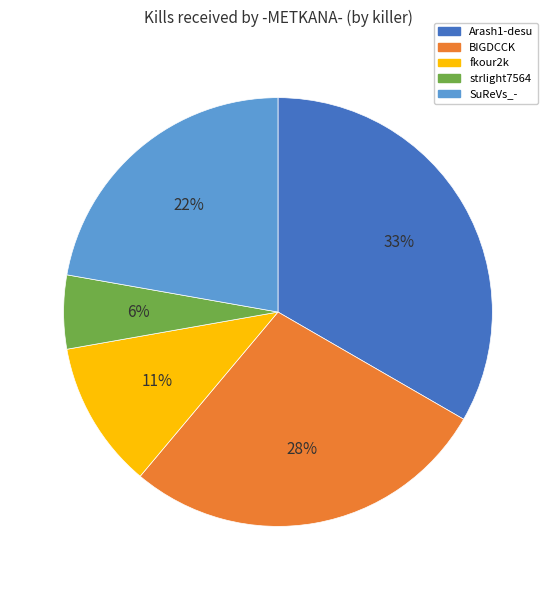

The SuReVs_- slice represents 17% of the pie. True or false?

False